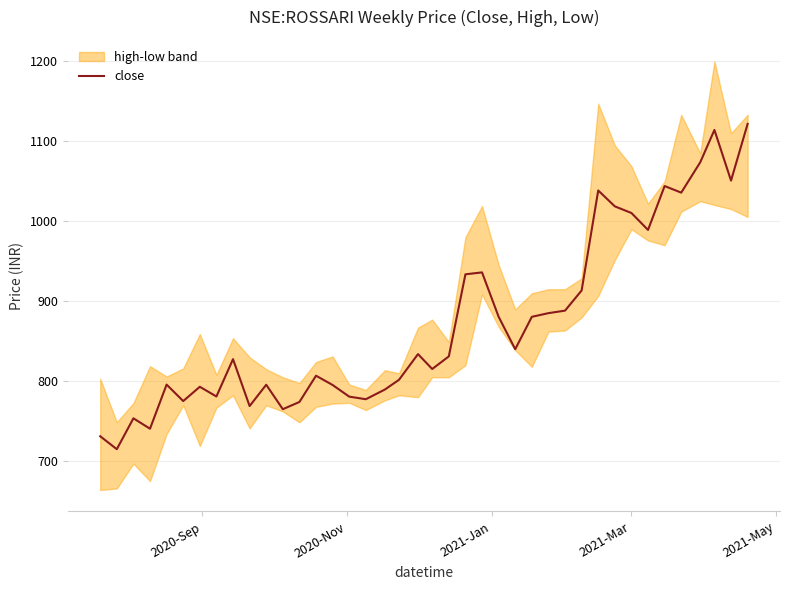

What is the minimum value shown in the chart?

715.0